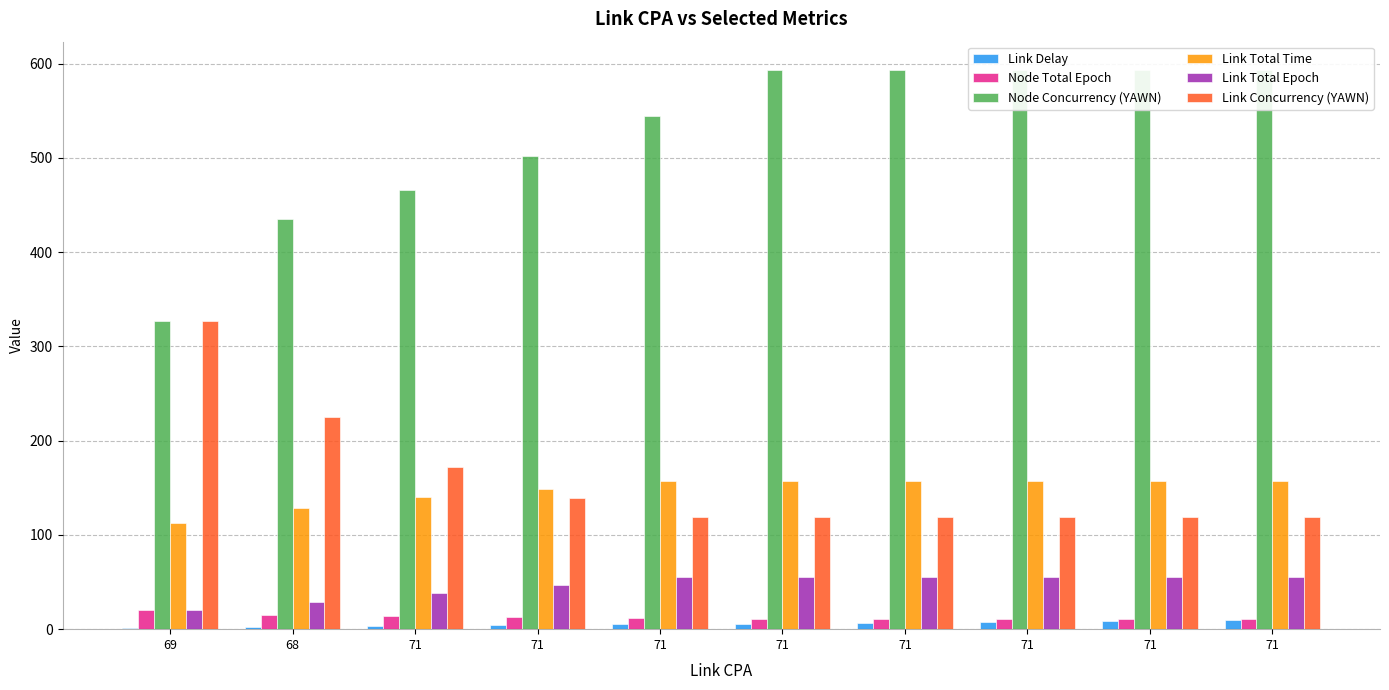

What is the difference between the highest and lowest values at 71?

463.4